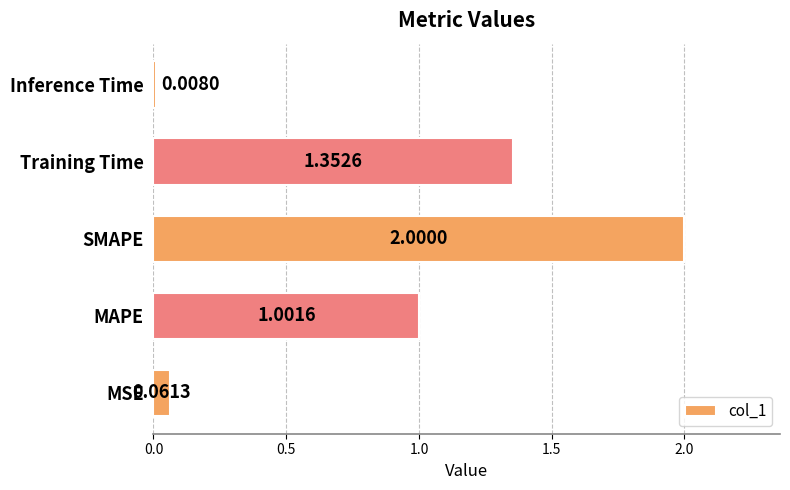

What is the sum of all values?

4.4